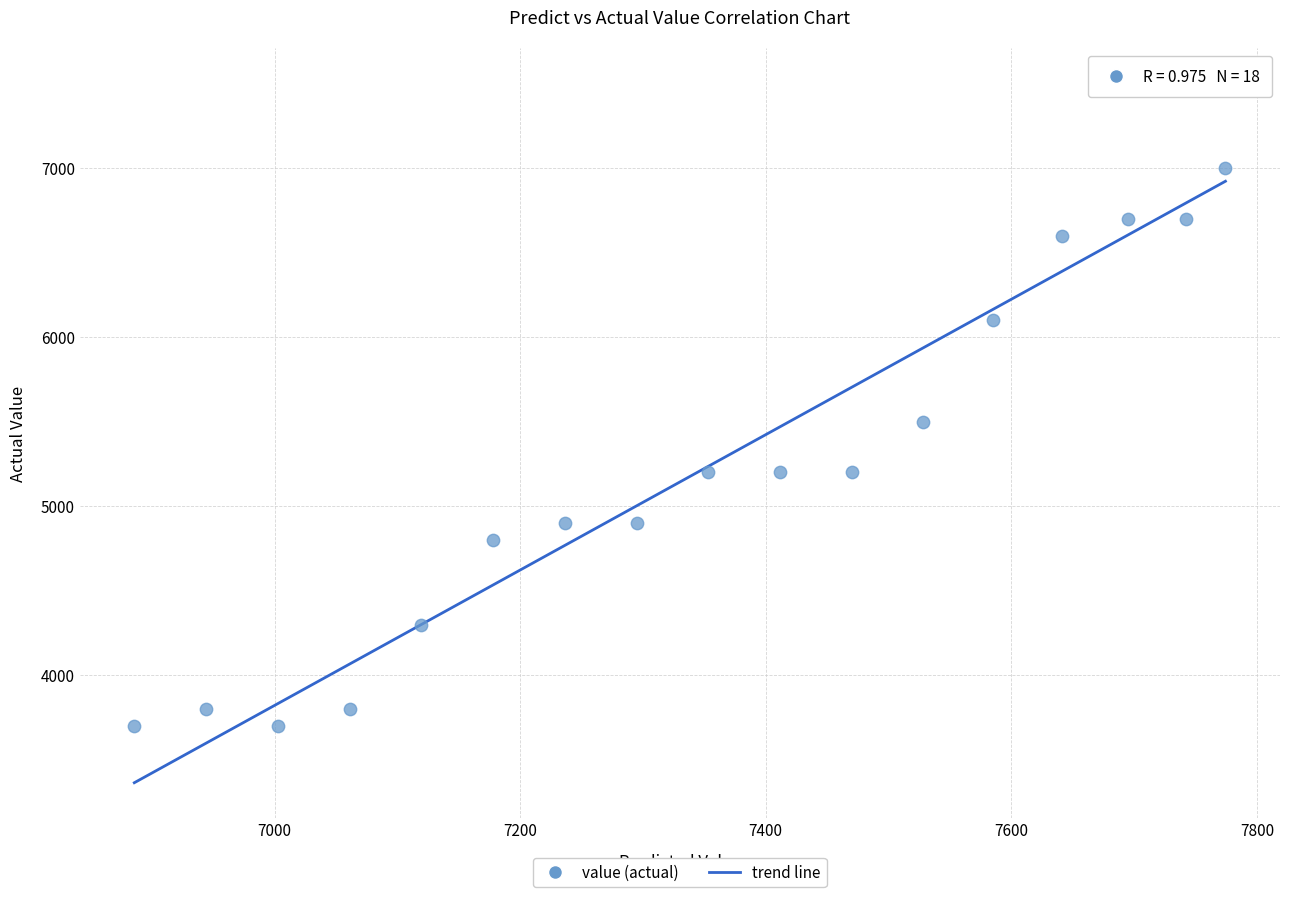

What is the range of Y values (max minus min)?

3800